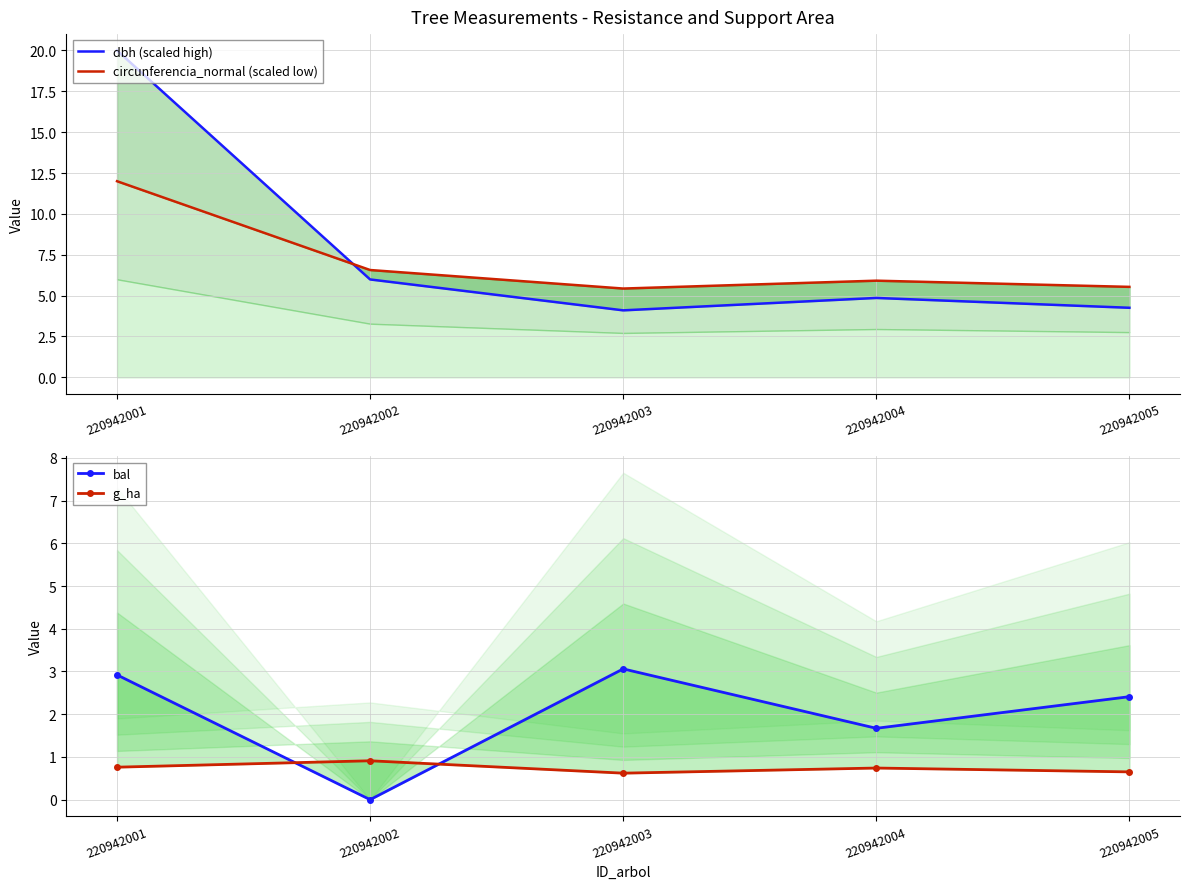

What is the difference between the maximum and minimum values in the dbh (scaled high) series?

15.9